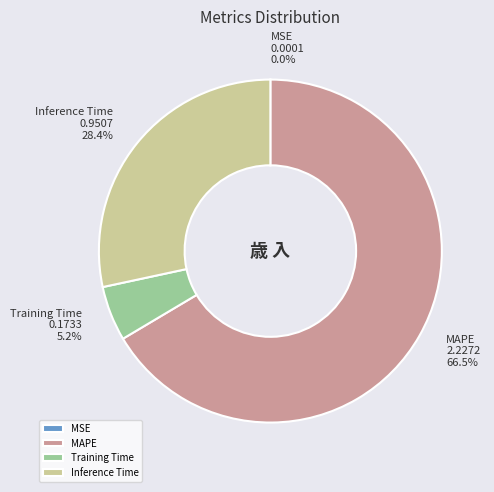

What percentage is NOT represented by Training Time?

94.8%